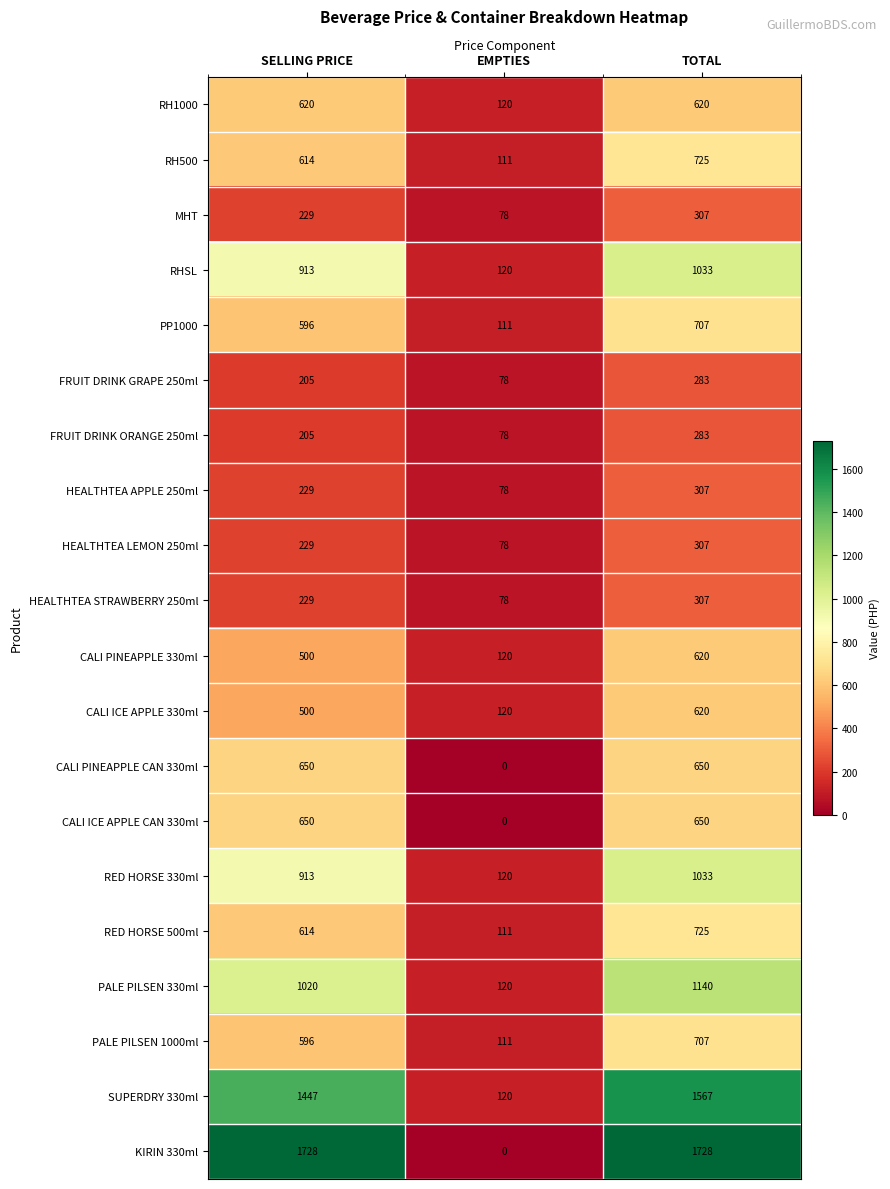

Count the number of categories in the chart.

3